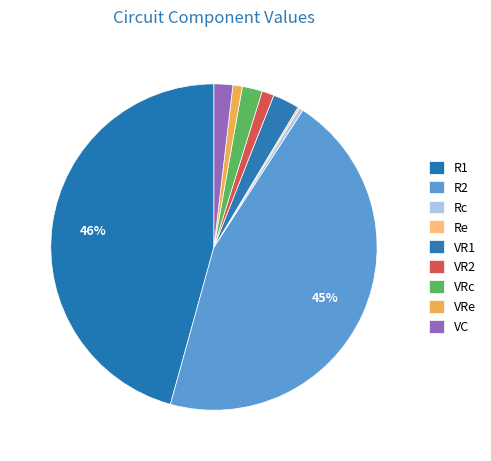

How many segments does this pie chart have?

9